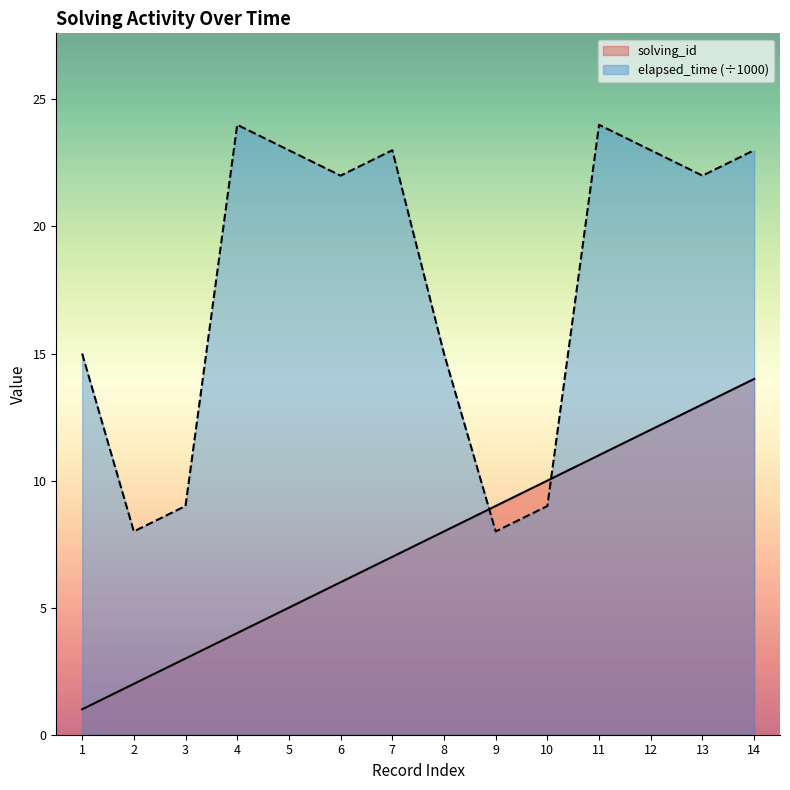

True or false: solving_id has a value of 6 at 11.

False